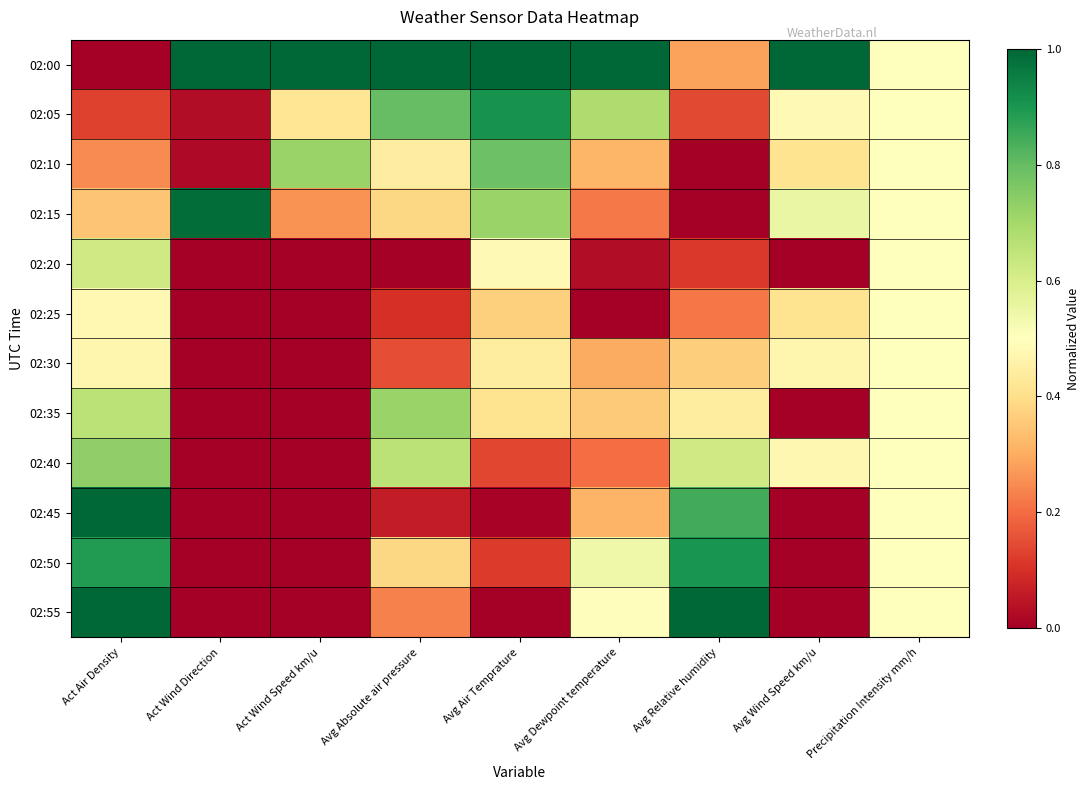

At which category is the sum across all series the highest?

Act Air Density